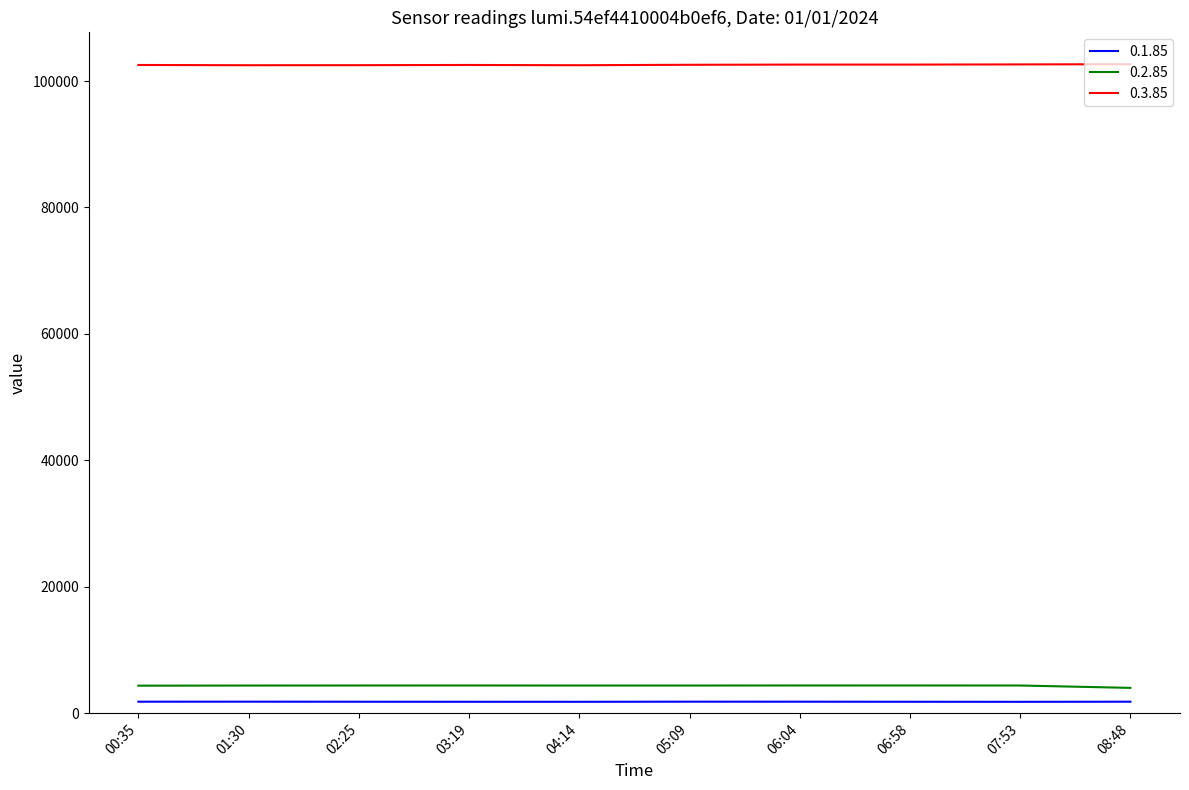

How many lines are shown in the chart?

3